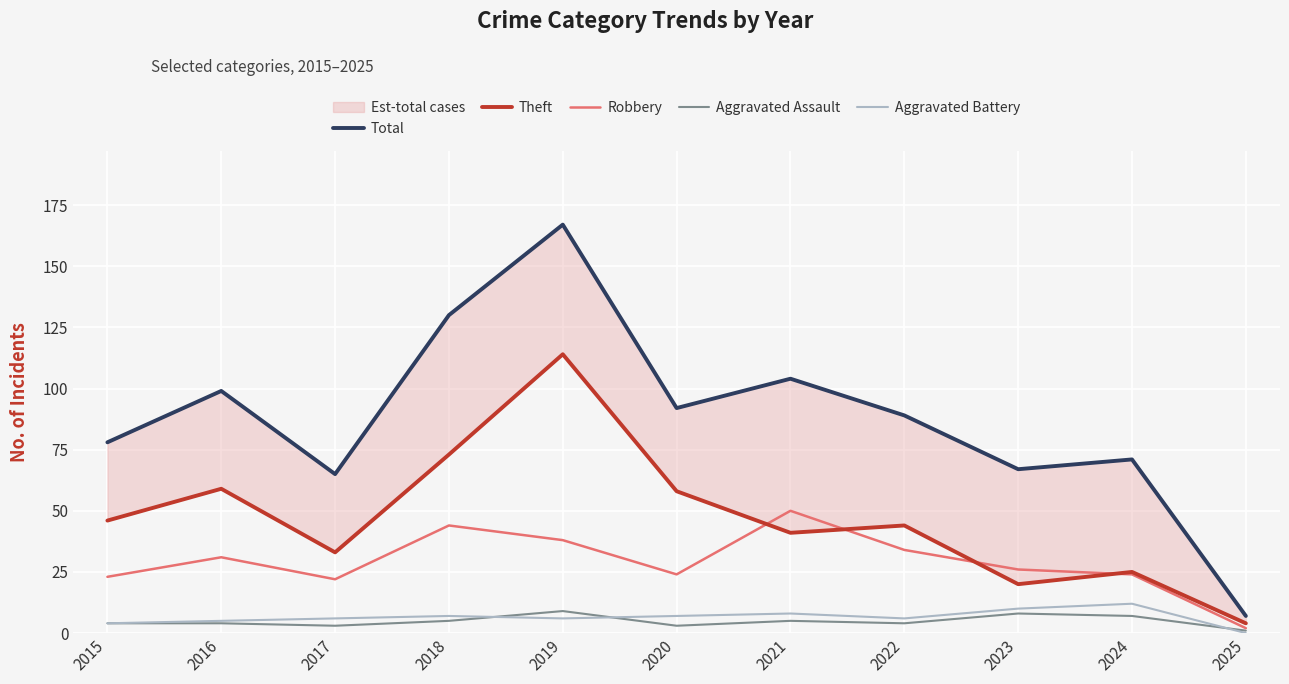

What is the spread (max minus min) of values at 2022?

85